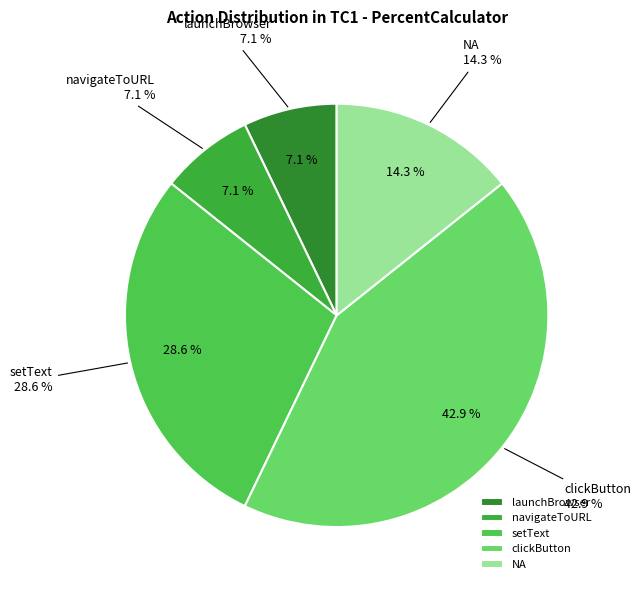

Is it true that setText is 29% of the pie?

True